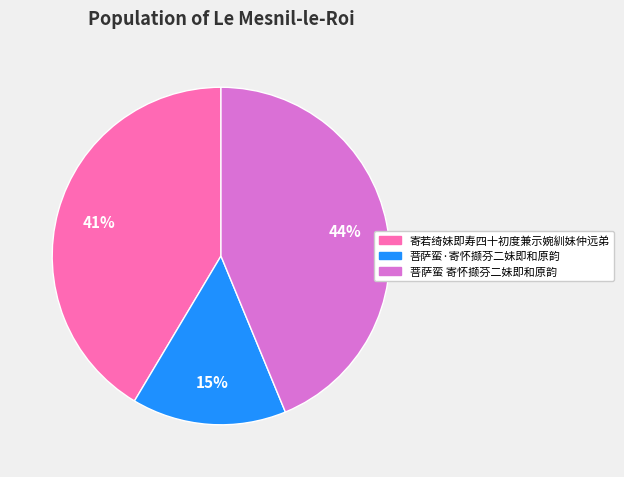

What is the smallest slice in the pie chart?

菩萨蛮·寄怀撷芬二妹即和原韵